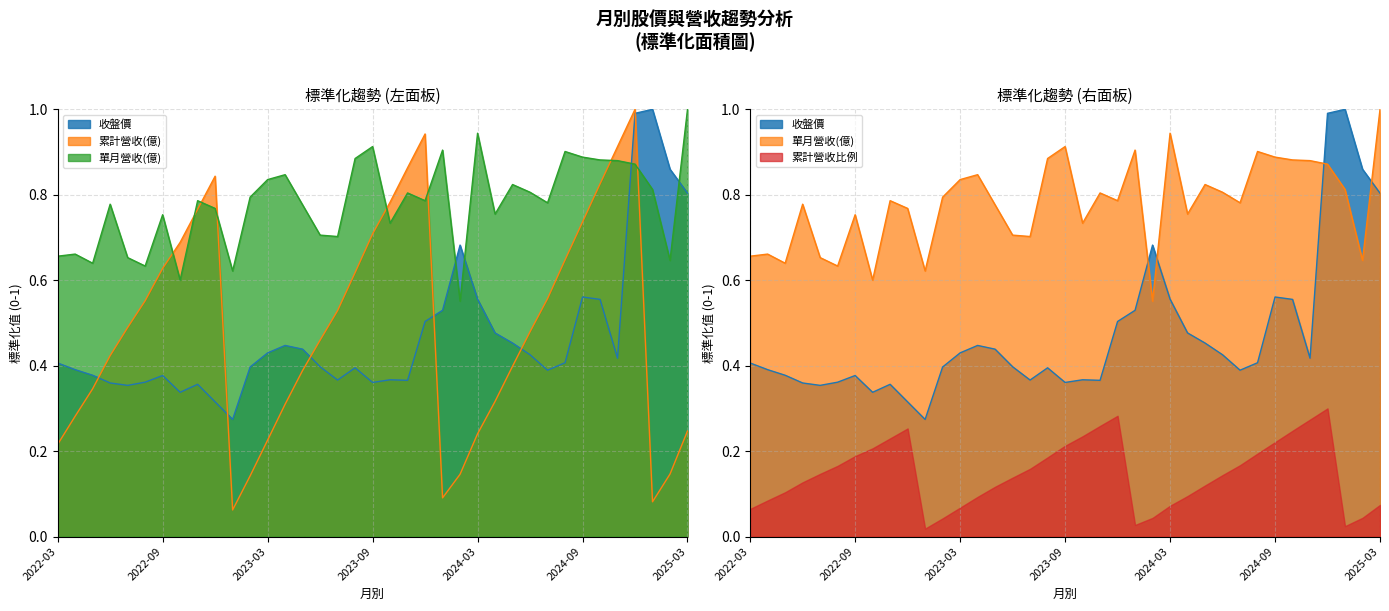

True or false: 累計營收(億) and 單月營收(億) cross at least once.

True